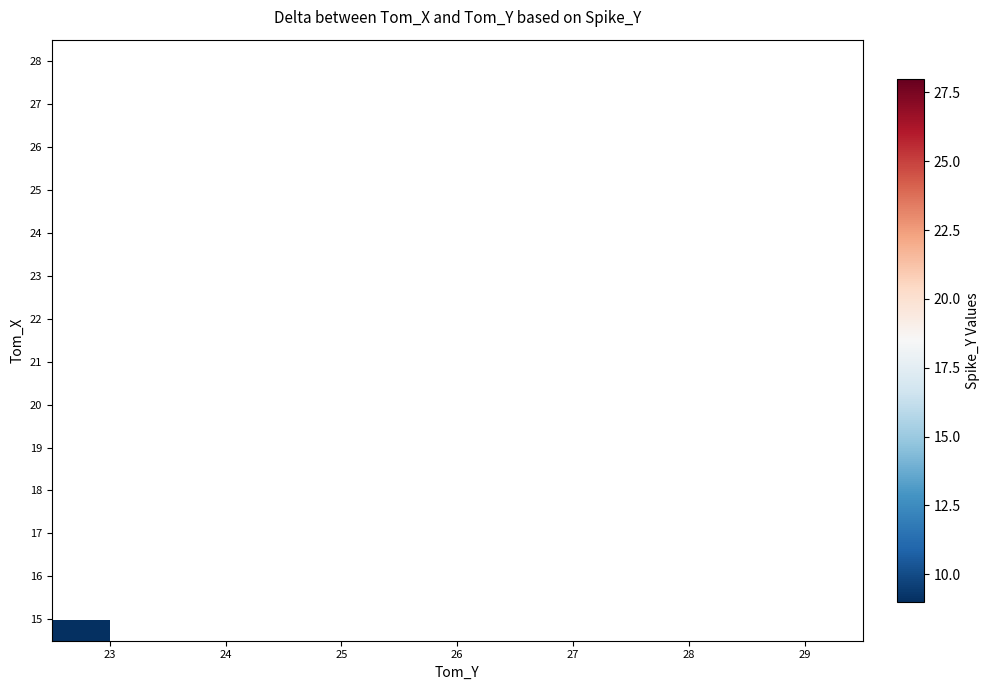

At which label does 17 reach its minimum?

23